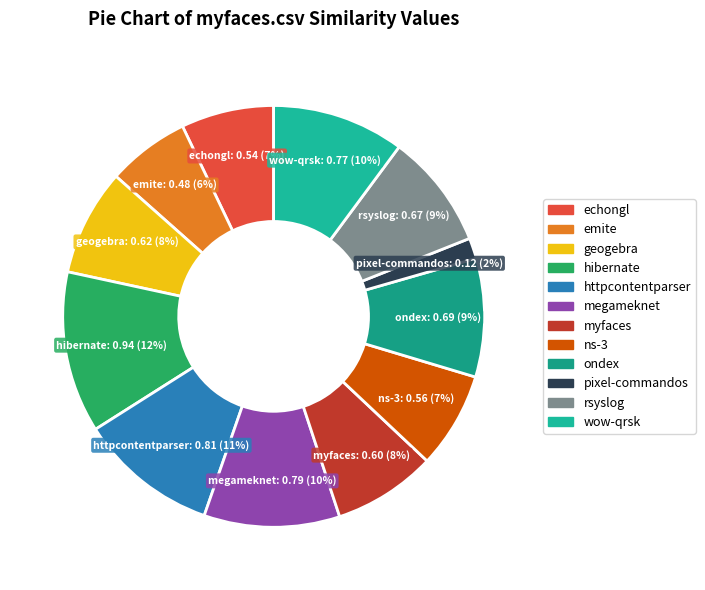

Which slice is the smallest?

pixel-commandos.csv